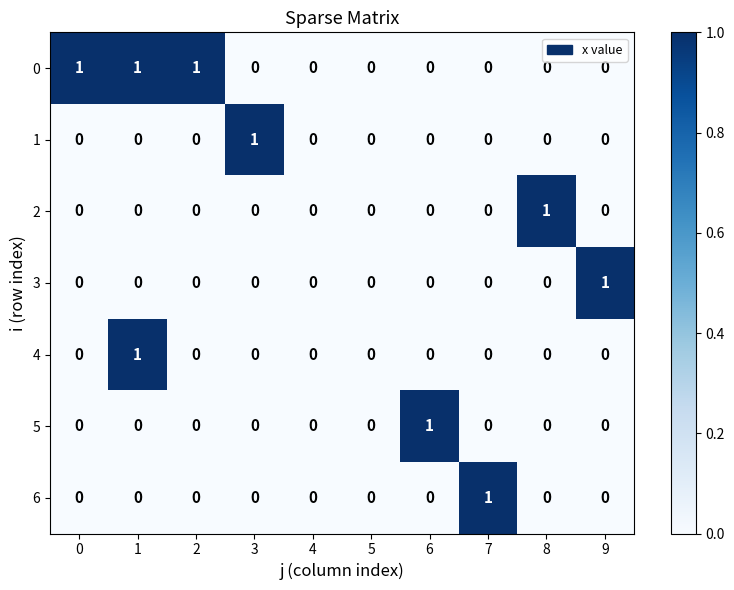

The 3 series shows 0 at 2. True or false?

True